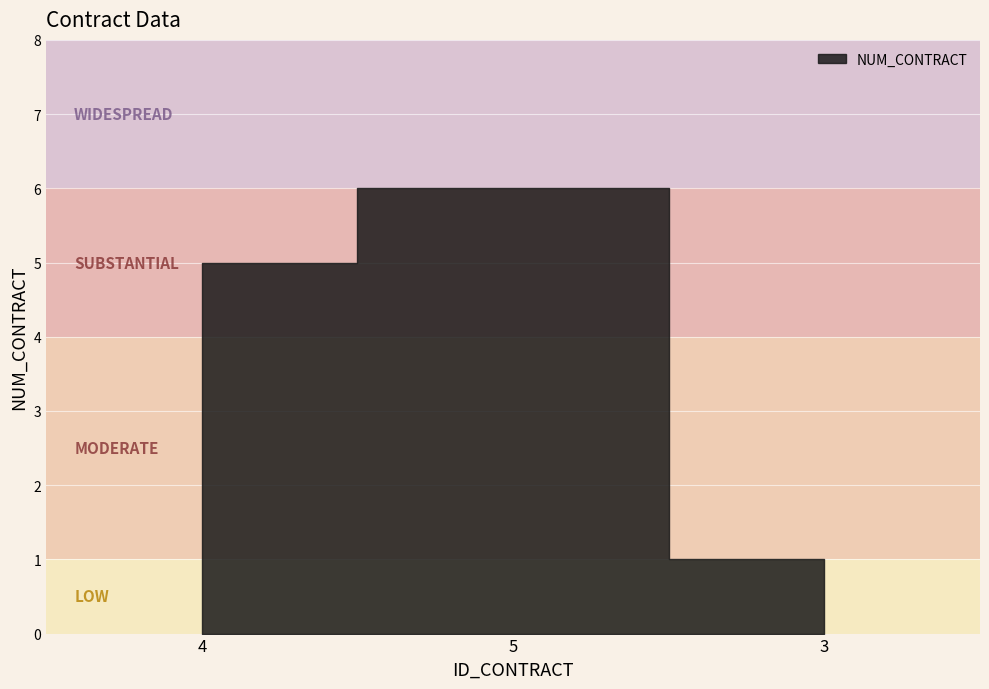

What is the minimum value shown in the chart?

1